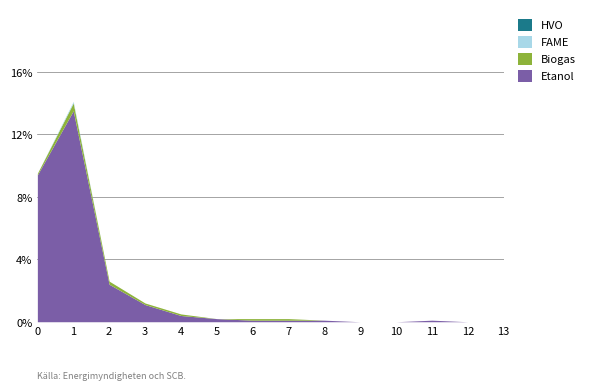

Count the number of data series in this chart.

4